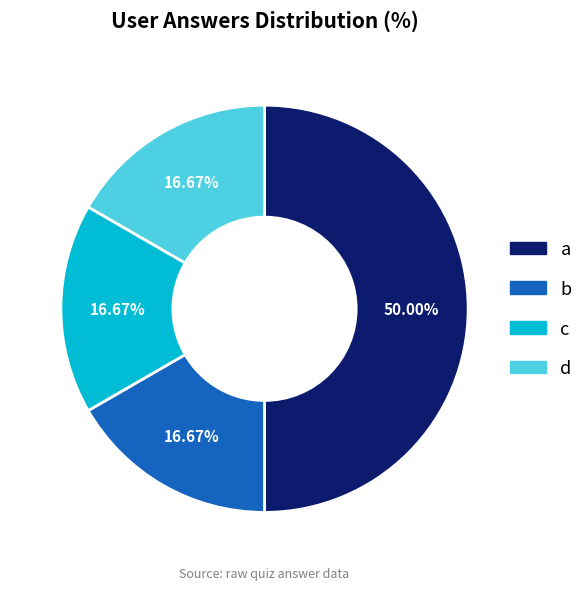

The c slice represents 6% of the pie. True or false?

False